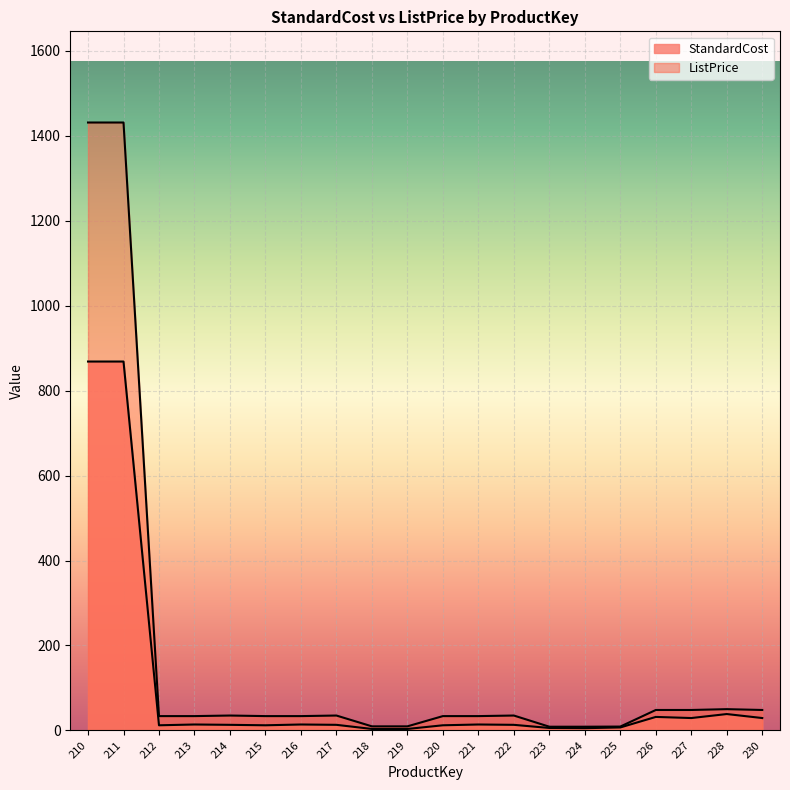

What is the smallest value displayed?

3.4